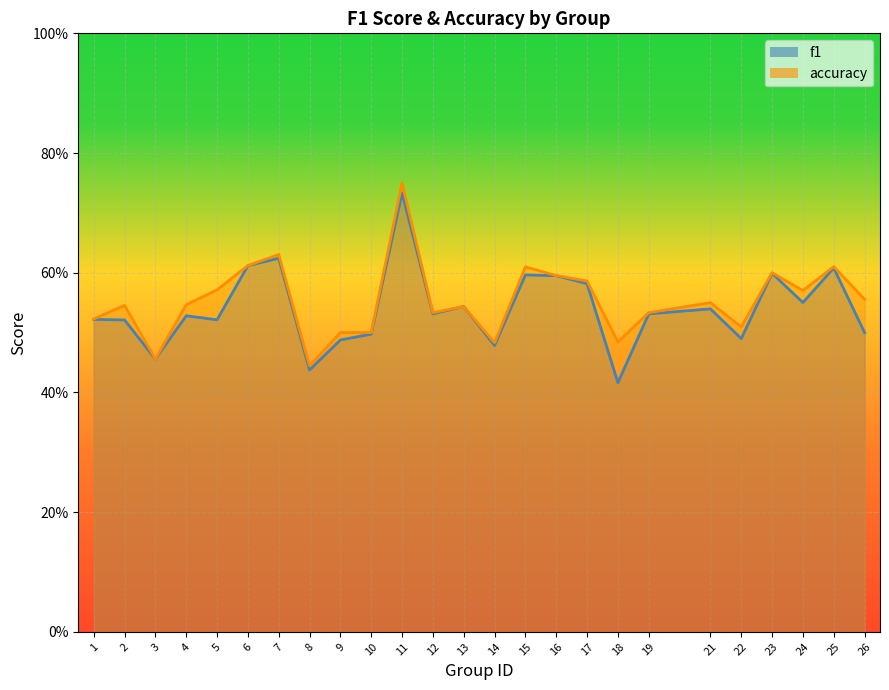

What is the sum of the f1 values at 3 and 21?

1.0